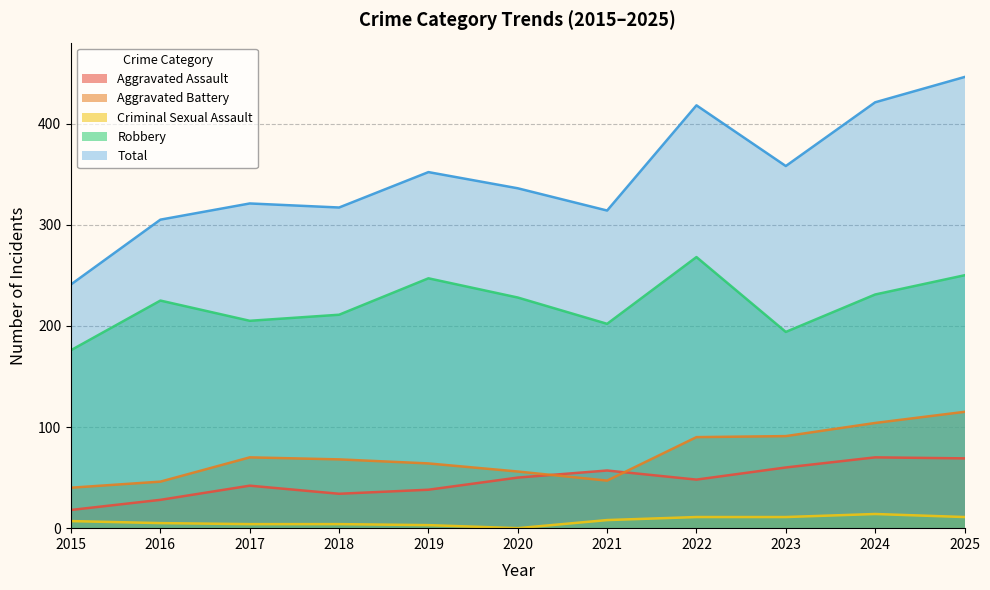

What is the sum of all Total values?

3829